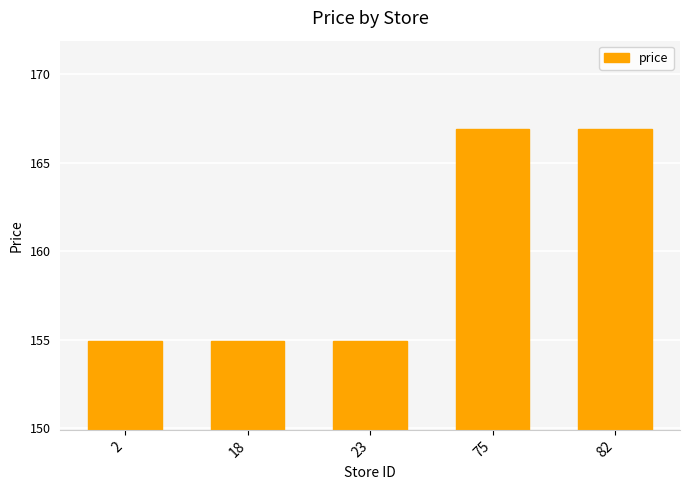

Approximately how many times larger is the value at 82 compared to 23?

1.1